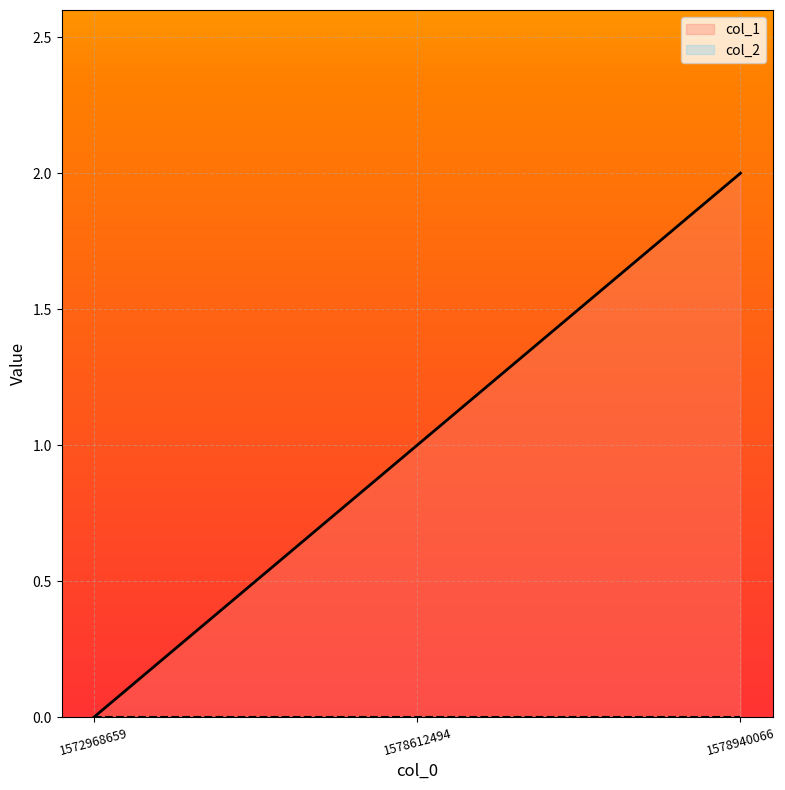

The value at 1578940066 is 2. True or false?

True